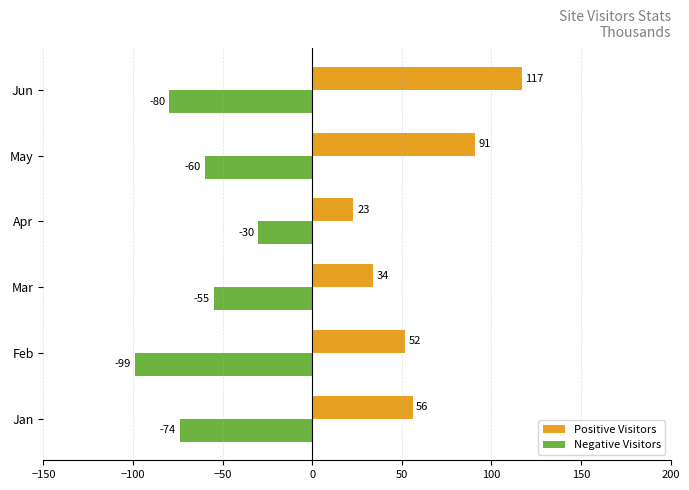

Count the number of categories in the chart.

6